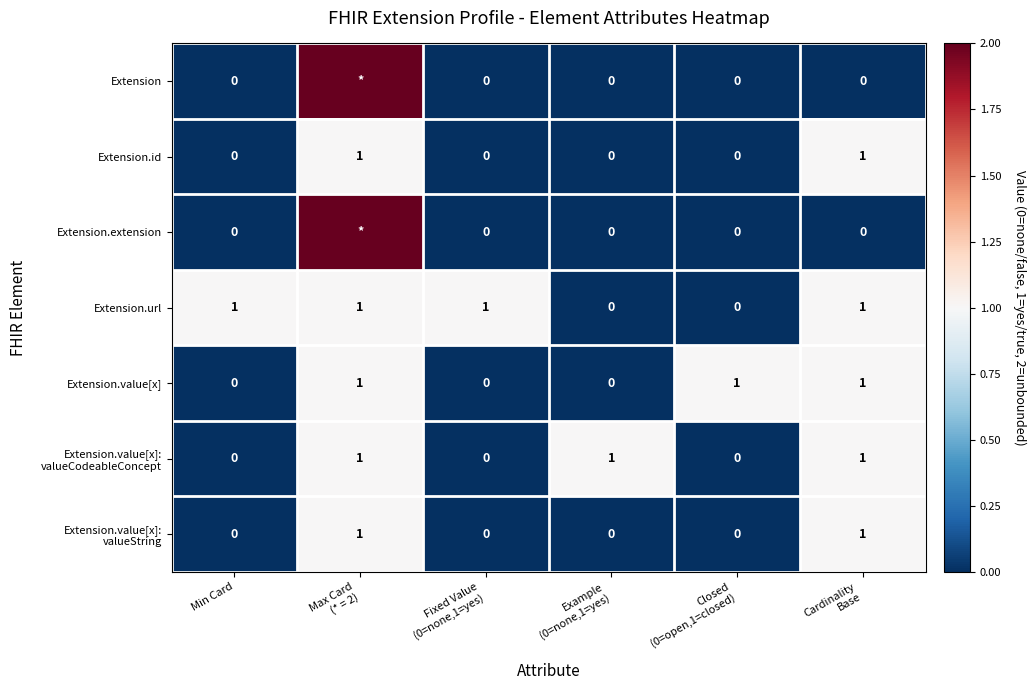

Which category has the highest value in the Extension.url series?

Min Card